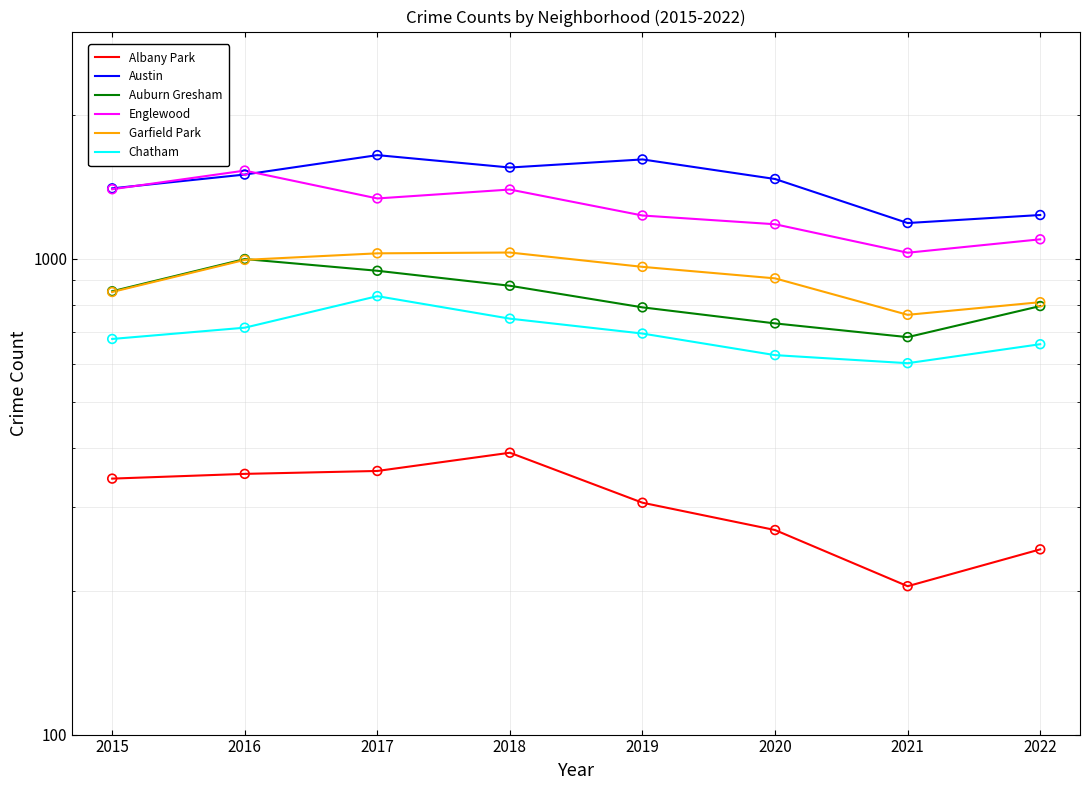

Which series has the largest total across all categories?

Austin